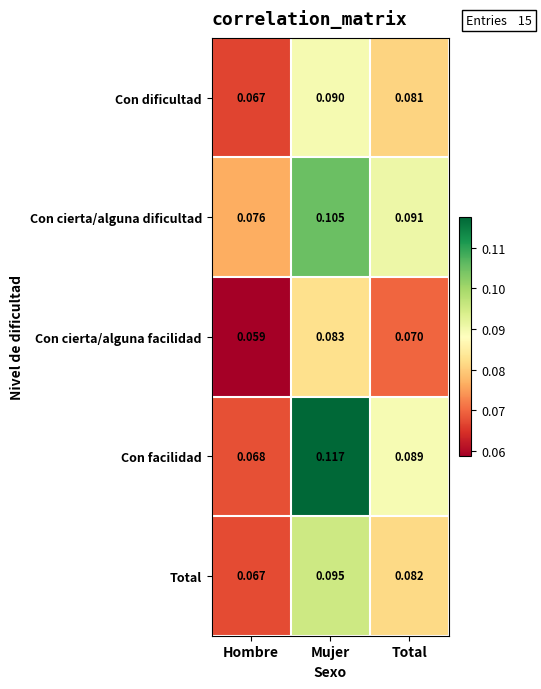

Which label corresponds to the smallest value in the chart?

Hombre